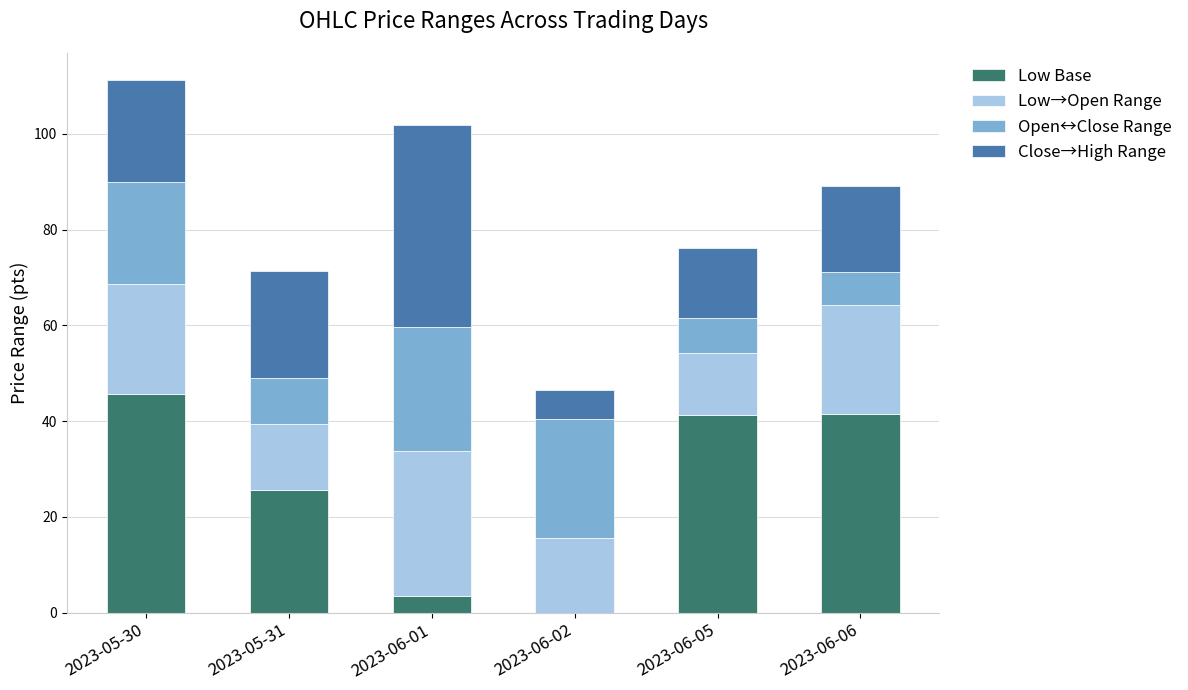

Is it true that Low Base equals 20.0 at 2023-05-30?

False